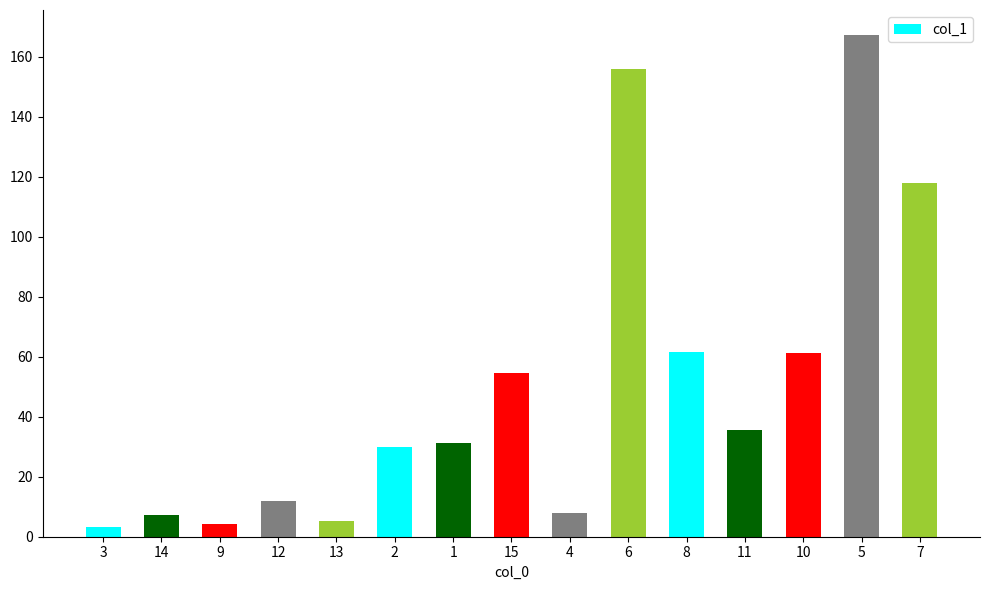

How many categories are shown in the chart?

15